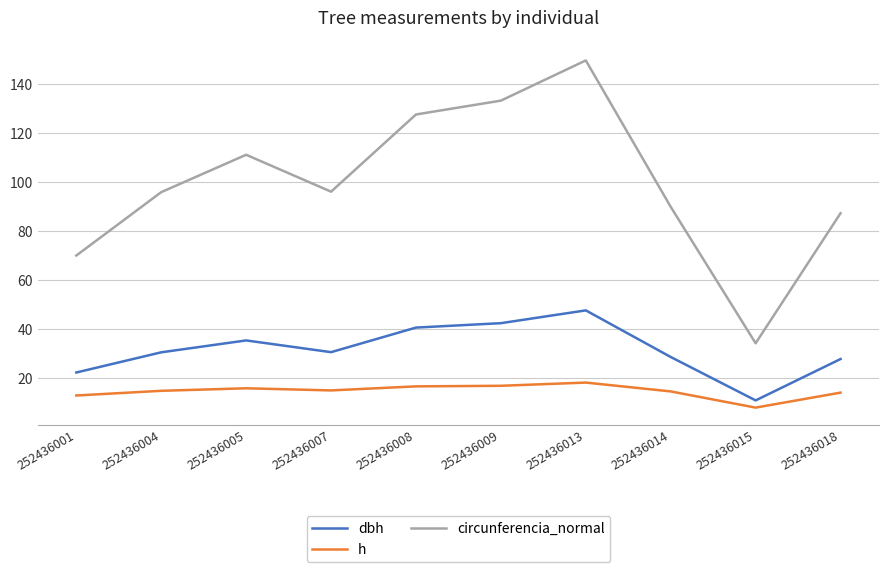

At which category is the sum across all series the highest?

252436013